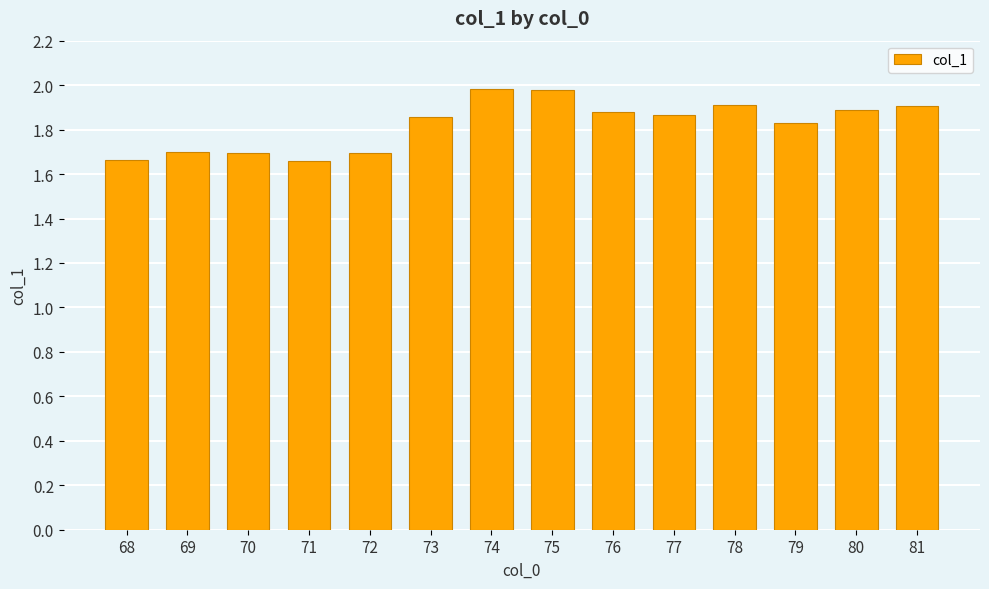

What is the difference between the maximum and minimum values?

0.3